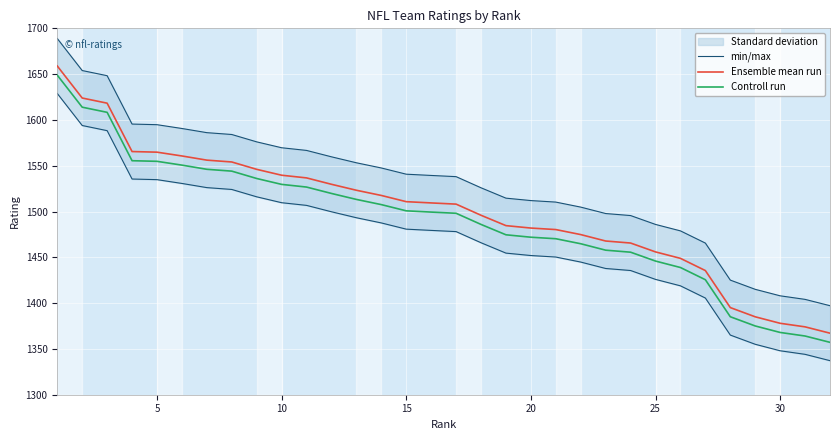

True or false: Controll run and Ensemble mean run intersect in this chart.

False